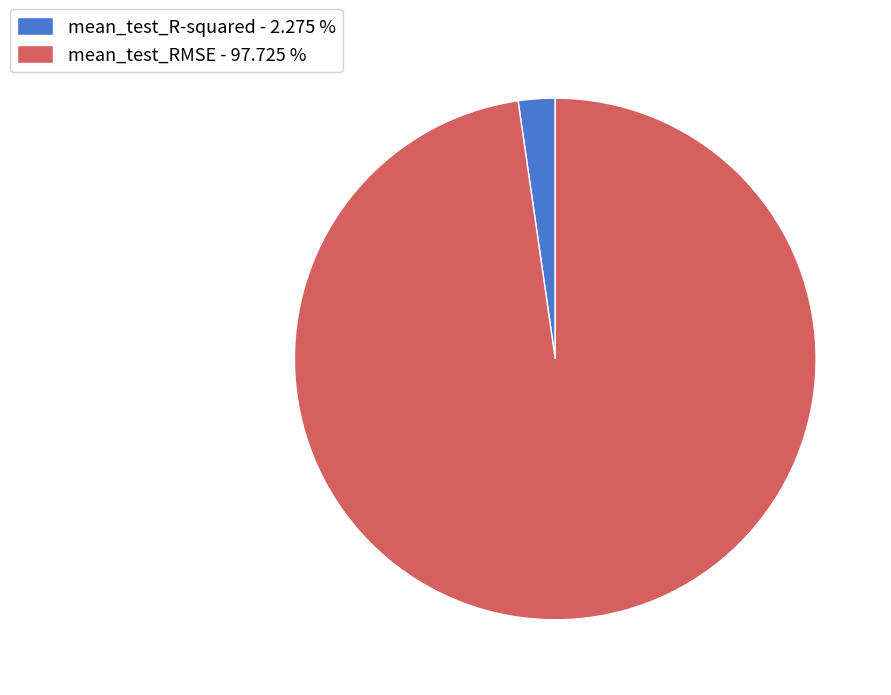

Does mean_test_RMSE represent more than half of the total?

Yes